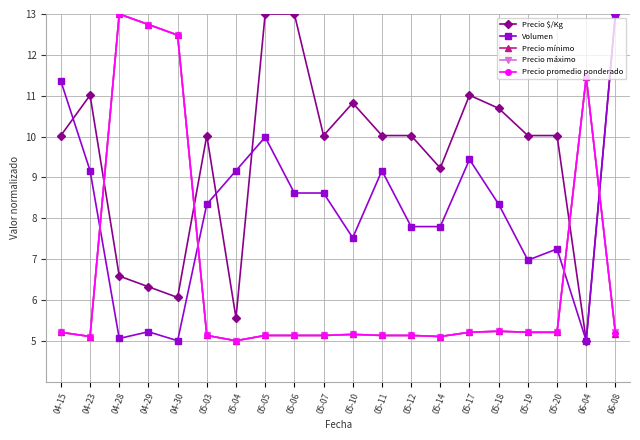

True or false: Precio máximo has a value of 5.2 at 05-17.

True